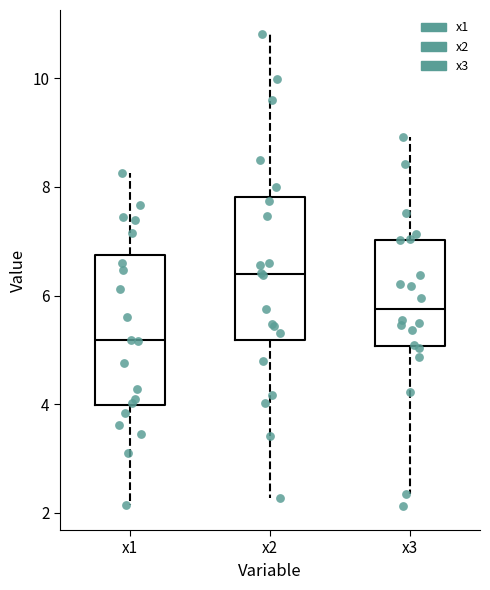

Where does the median line of the box for x3 sit on the y-axis? The values are not printed on the chart, so give them approximately, as read against the axis.

5.8